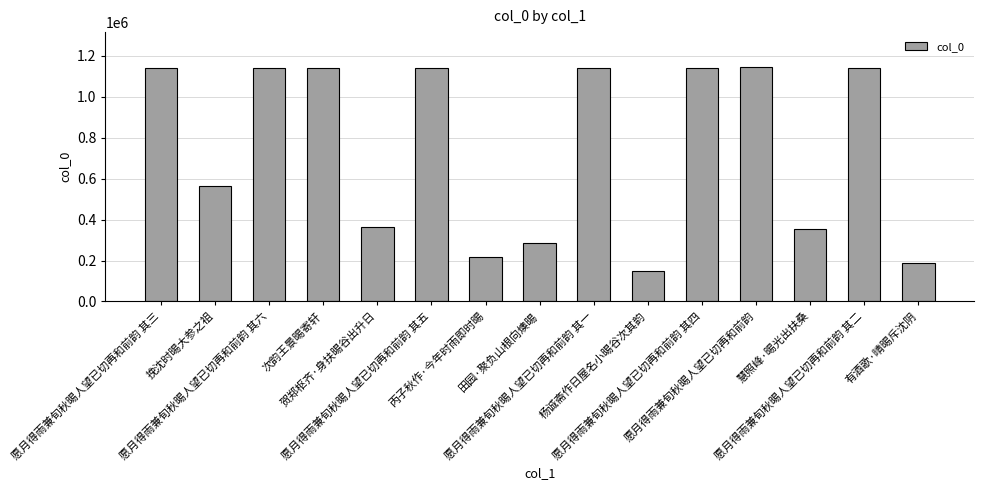

How many bars are there in total?

15